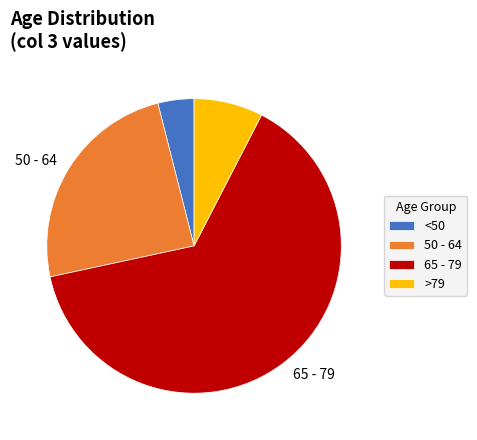

Rank the categories by value from lowest to highest.

<50, >79, 50 - 64, 65 - 79